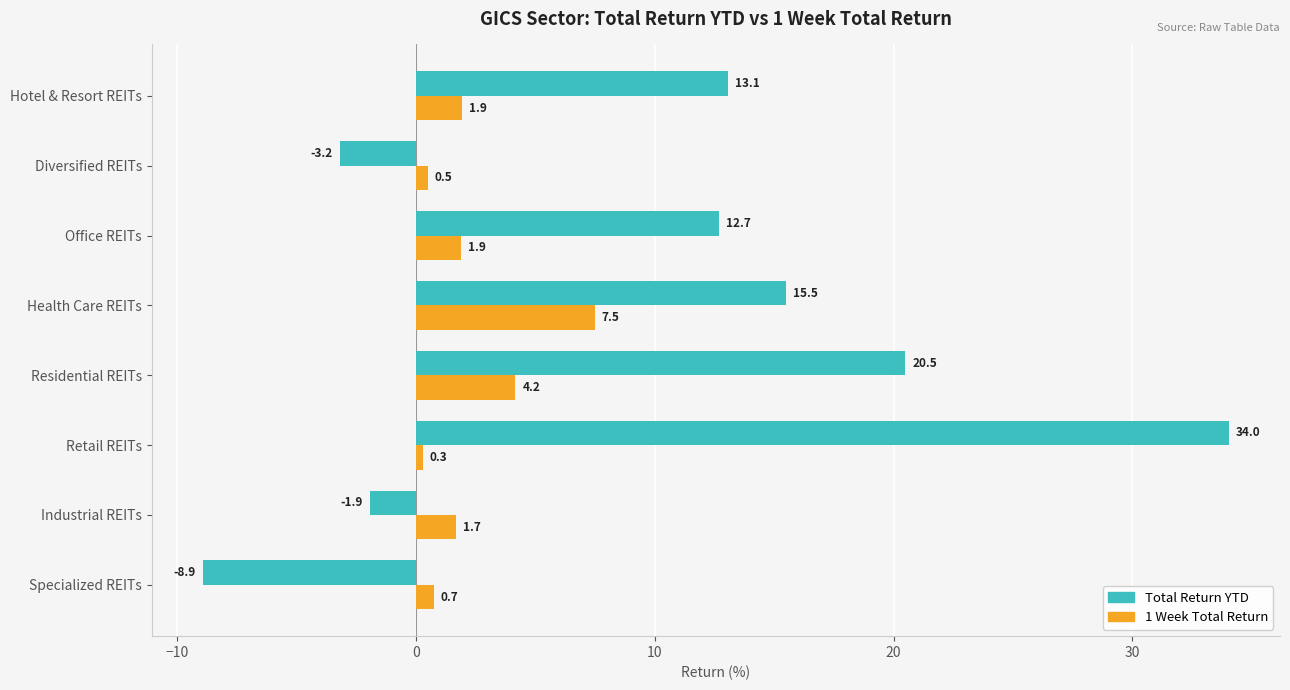

Rank the series by their average value, from lowest to highest.

1 Week Total Return, Total Return YTD